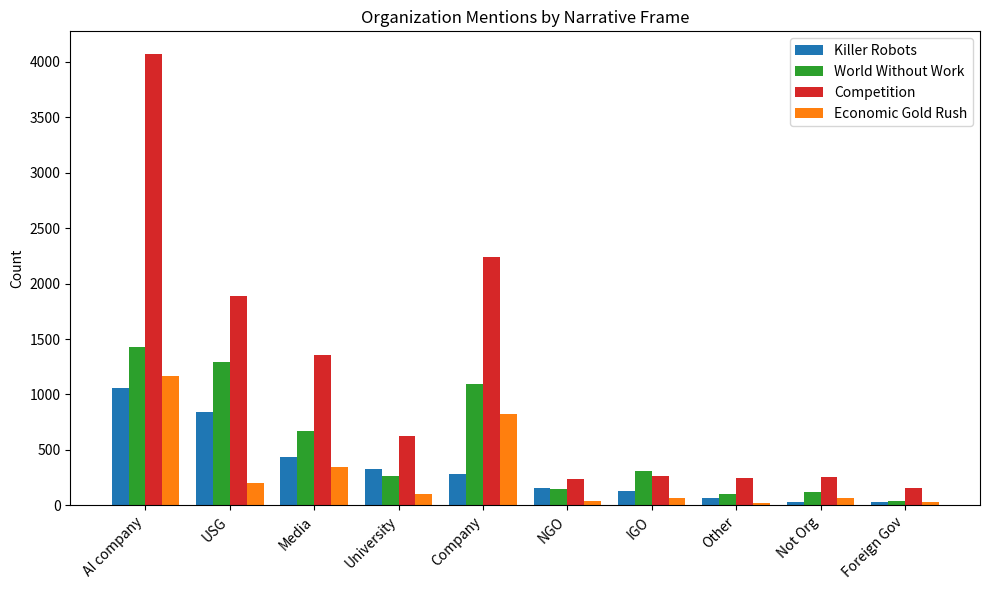

What is the difference between the maximum and minimum values in the Killer Robots series?

1032